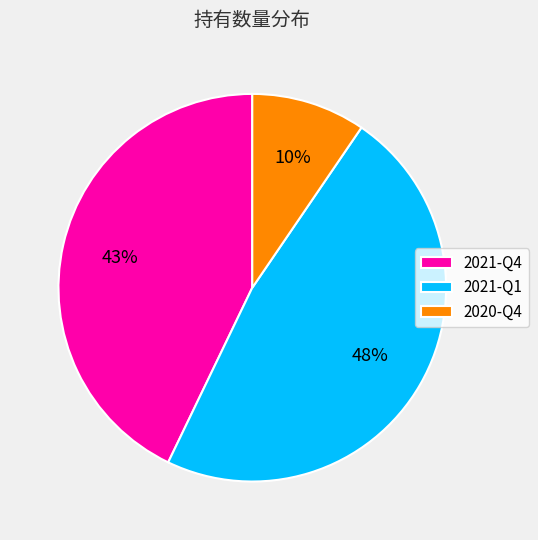

Rank the categories by value from highest to lowest.

2021-Q1, 2021-Q4, 2020-Q4